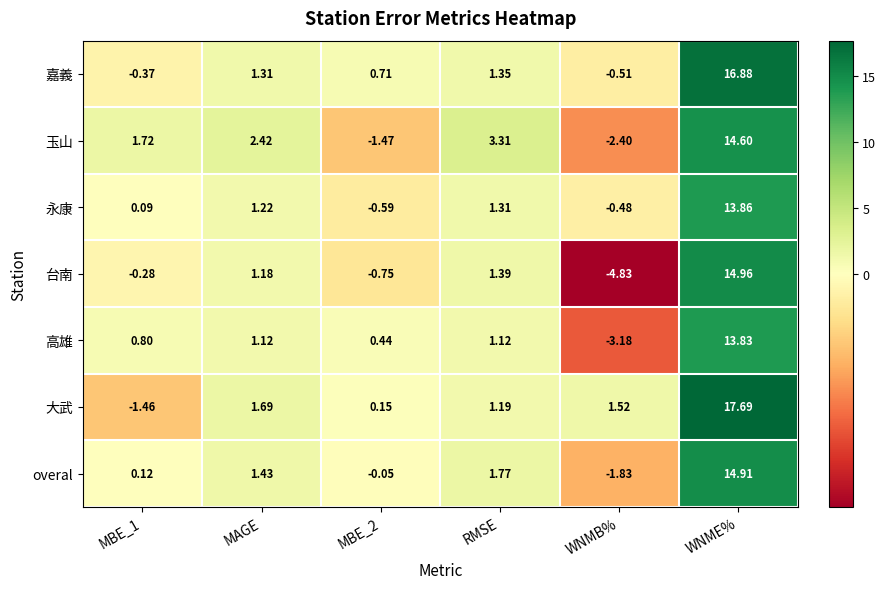

How many negative values does the 嘉義 series have?

2